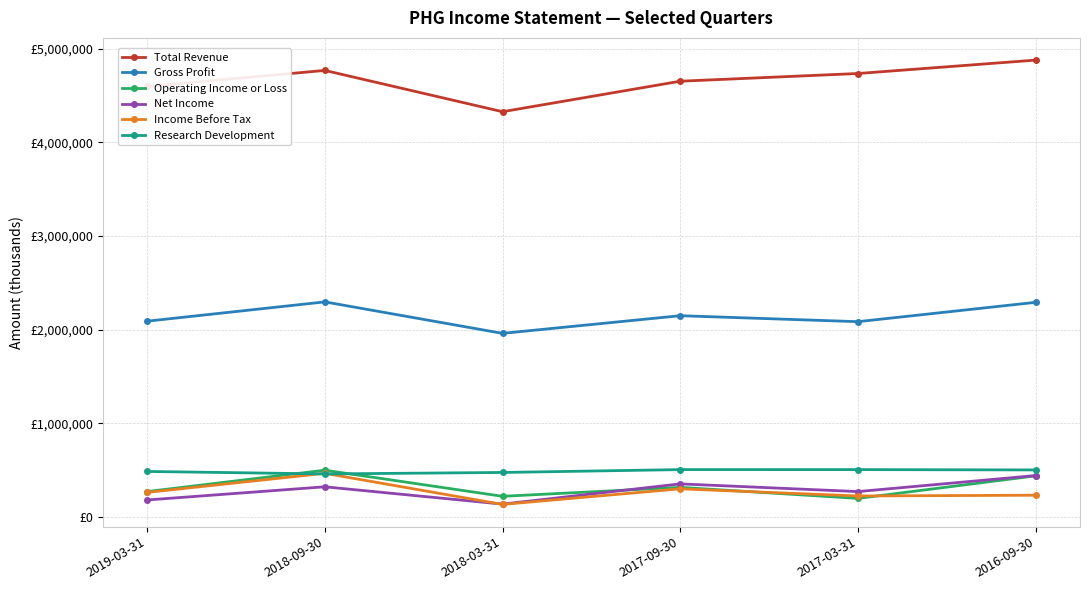

What is the spread (max minus min) of values at 2017-03-31?

4537900